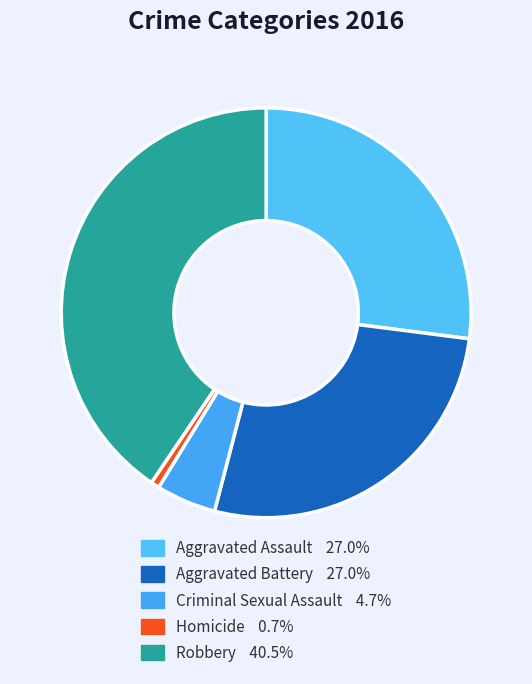

Does Robbery represent more than half of the total?

No